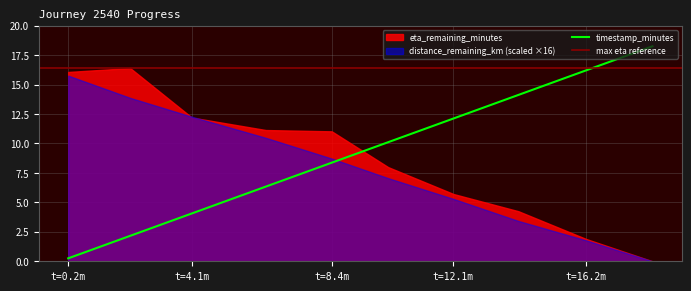

Where is timestamp_minutes nearest to the value 9?

t=8.4m